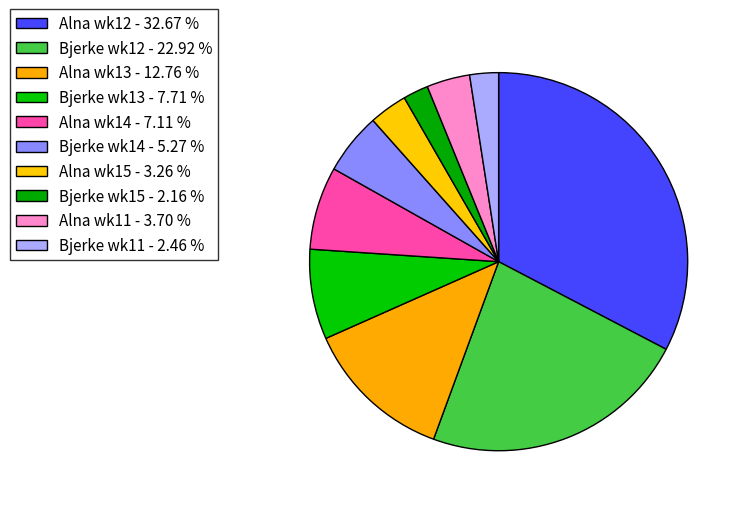

Count the number of slices in the pie.

10